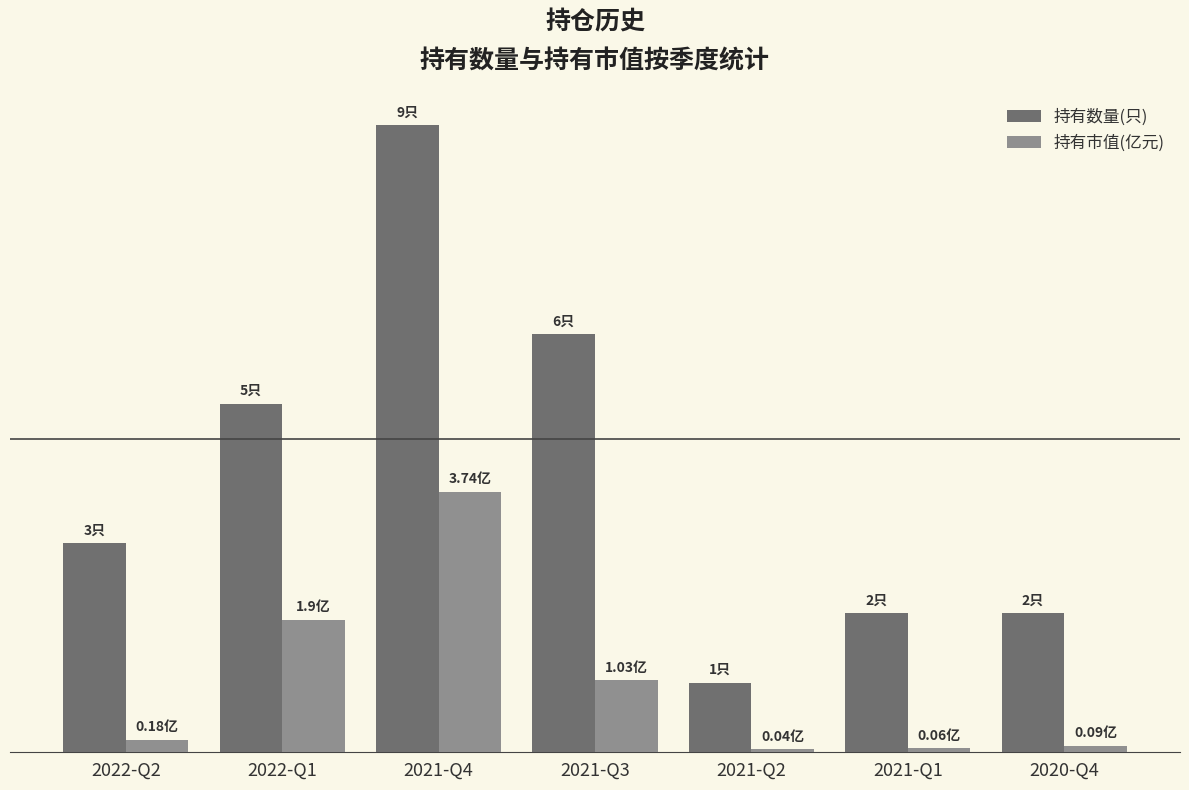

Are the bars grouped side by side (vs. stacked)?

Yes